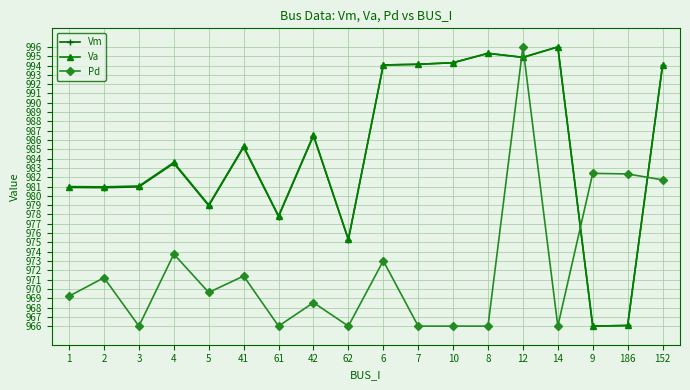

What is the difference between the maximum and minimum values in the Vm series?

30.0